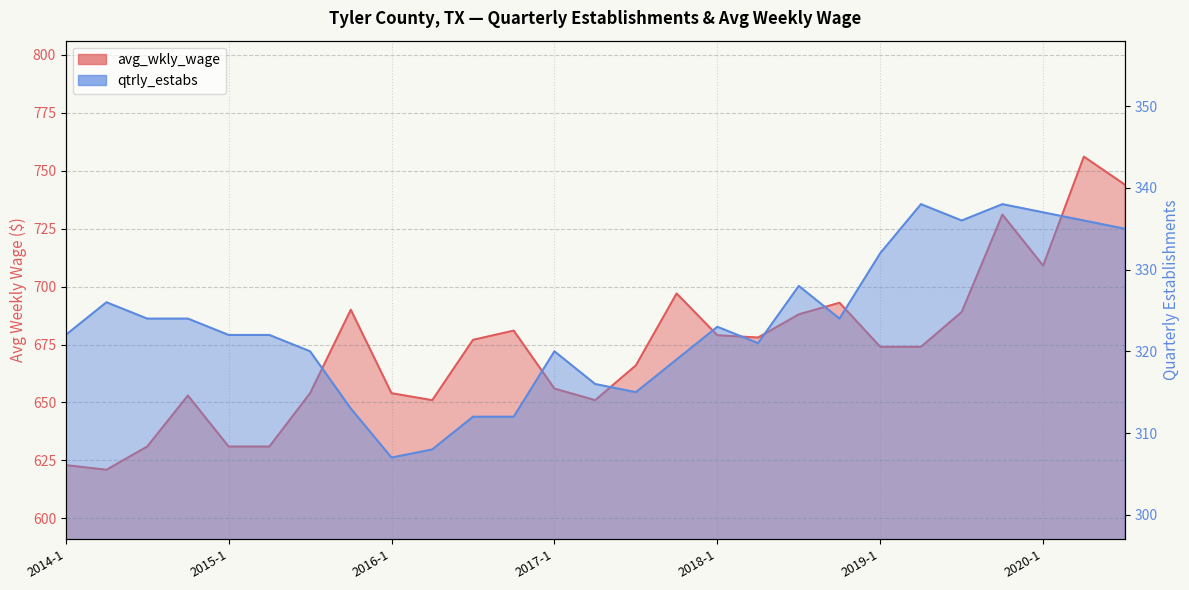

What is the total value across all series at 2015-2?

953